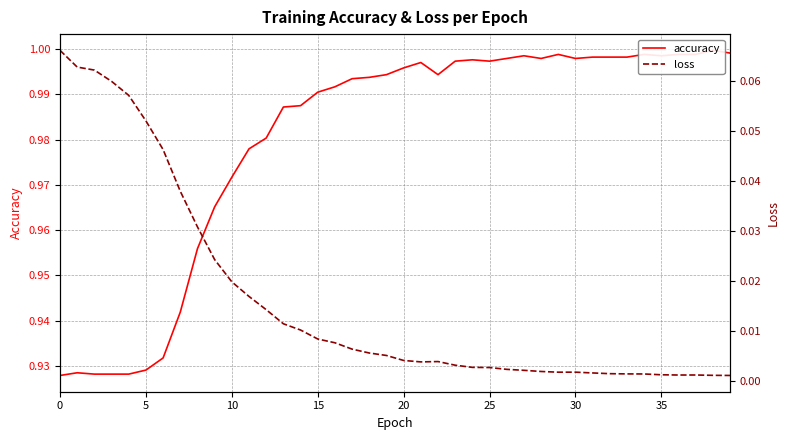

The loss series shows 0.0 at 23. True or false?

False